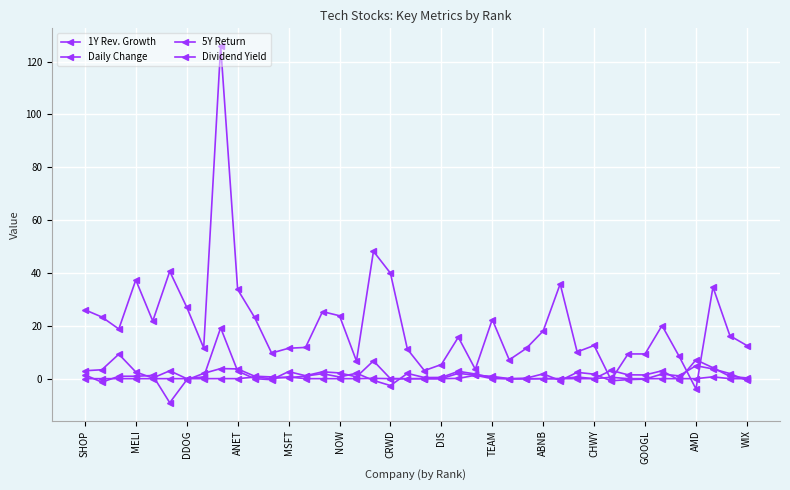

How many lines are shown in the chart?

4